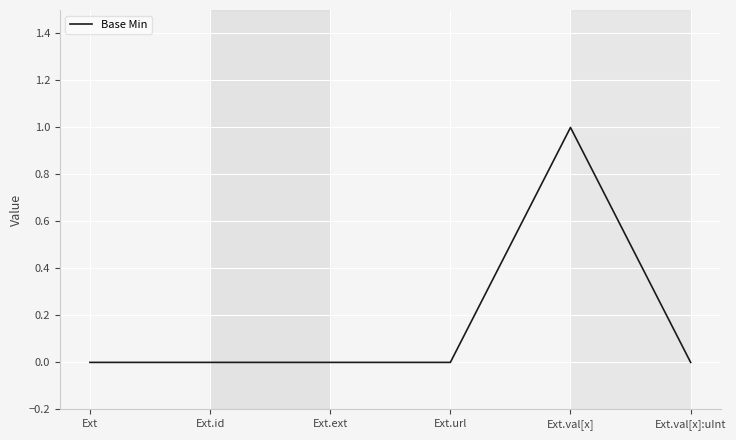

True or false: there are more than 0 points higher than both neighbors.

True